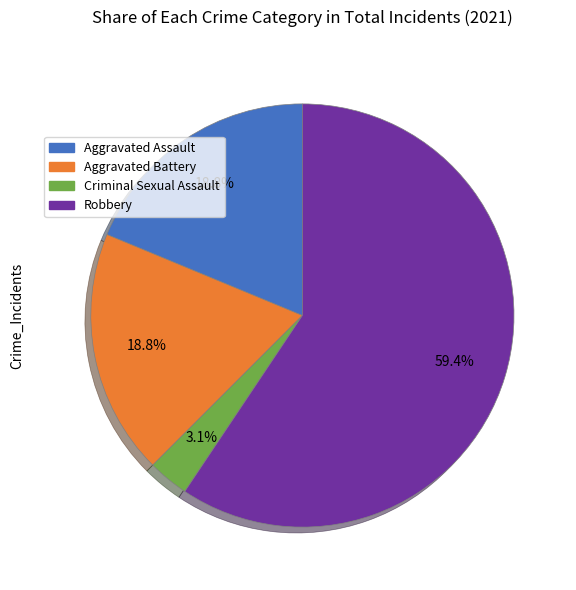

Does any single category account for the majority?

Yes